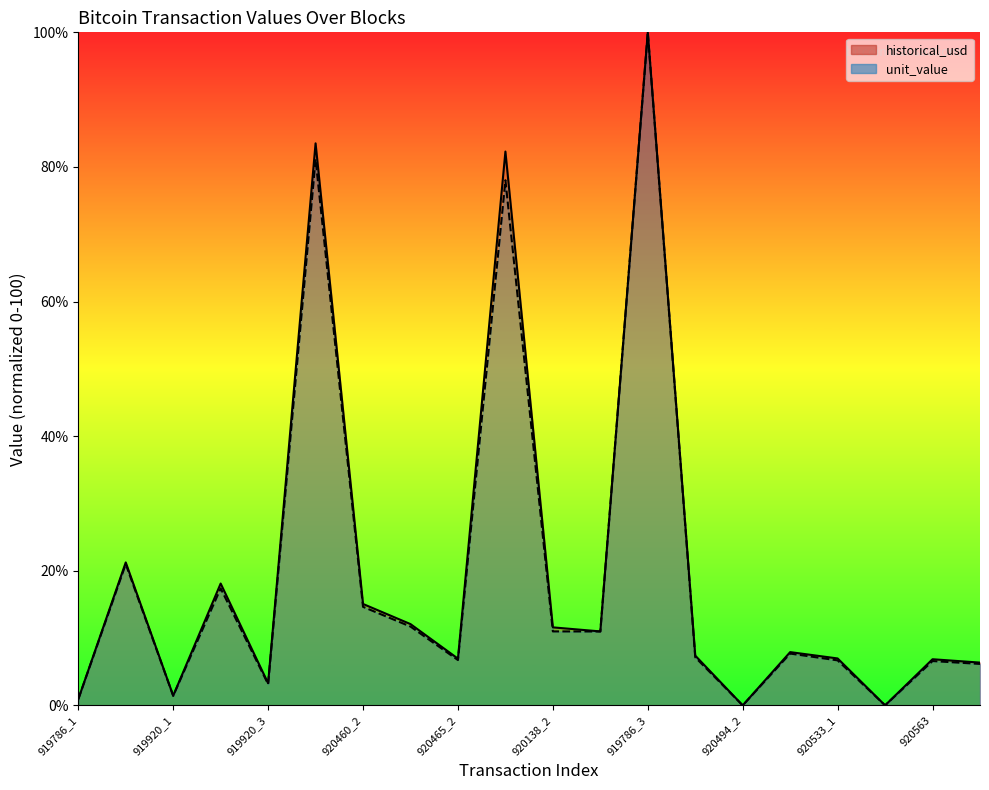

Which has a higher value, 920460_1 or 919786_3?

919786_3